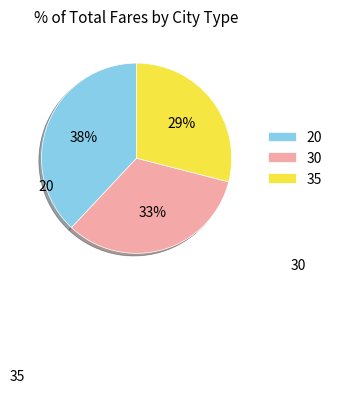

True or false: 35 accounts for 29% of the total.

True